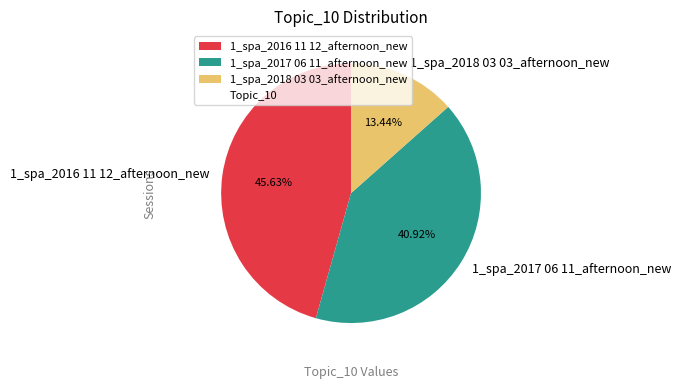

What is the ratio of the value at 1_spa_2018 03 03_afternoon_new to the value at 1_spa_2017 06 11_afternoon_new?

0.3